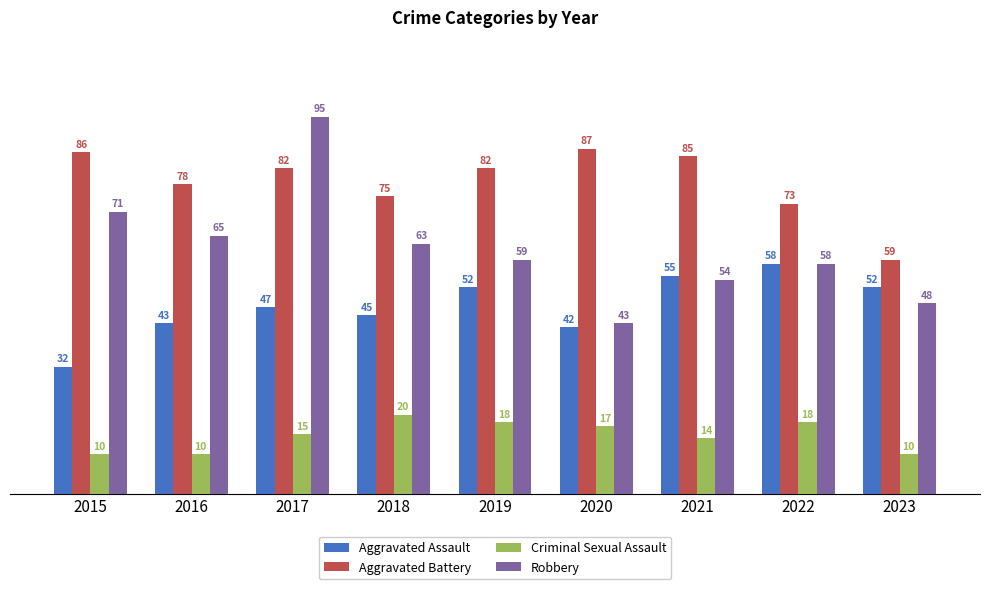

Which series changed the most between 2016 and 2018?

Criminal Sexual Assault